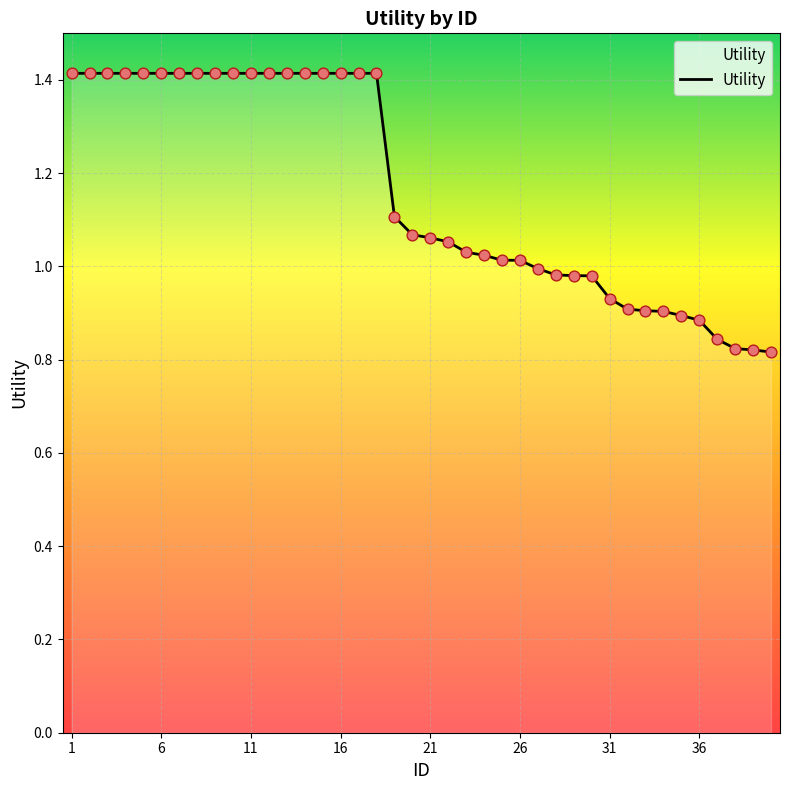

What is the difference between the maximum and minimum values?

0.6